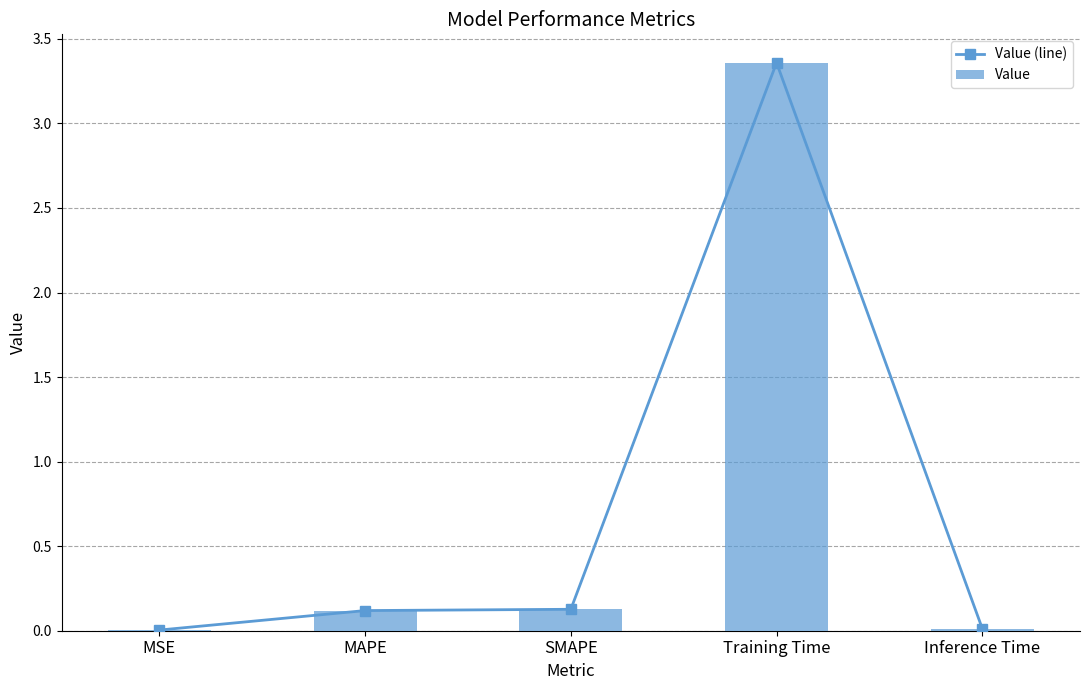

List the labels in order of Value (line) value, largest first.

Training Time, SMAPE, MAPE, Inference Time, MSE